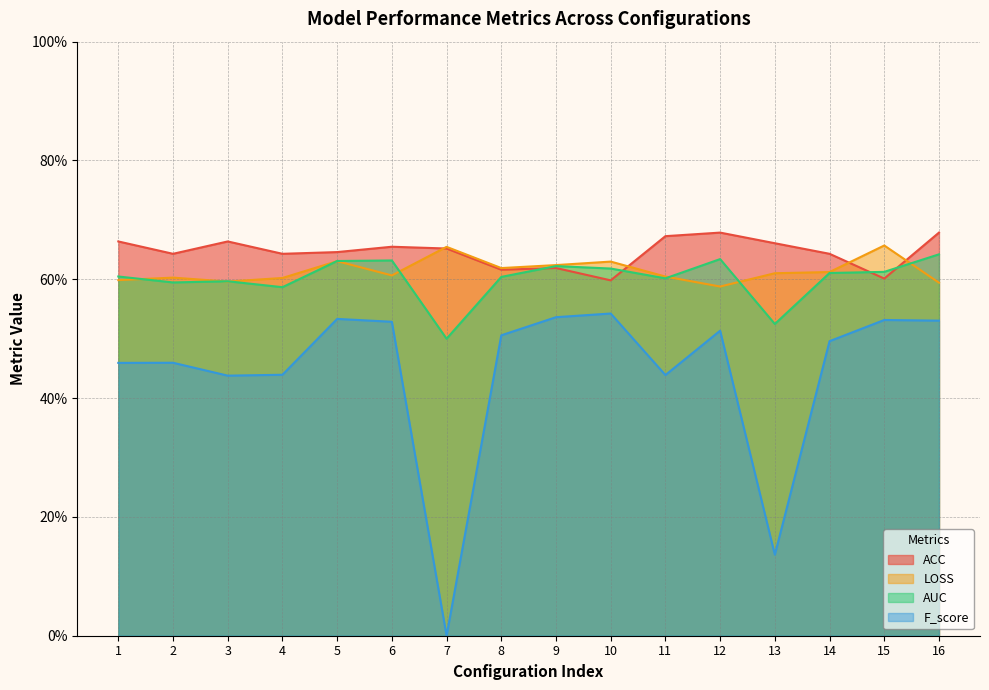

What is the difference between the maximum and minimum values in the F_score series?

0.5